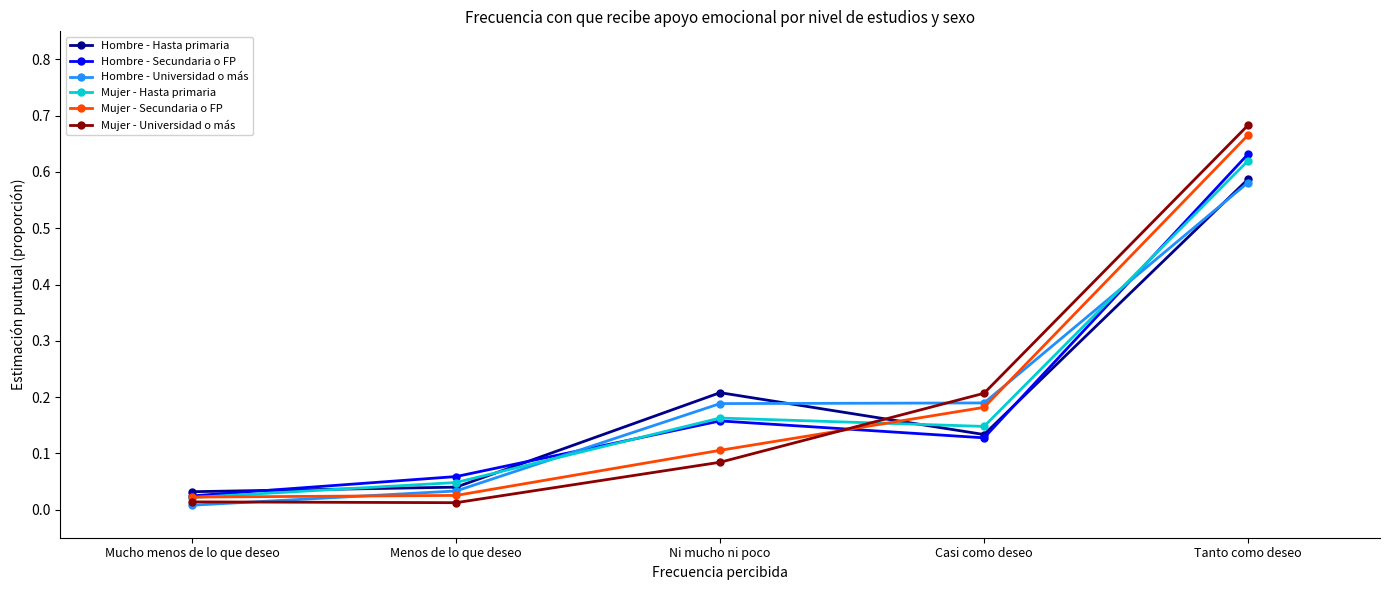

Is it true that Mujer - Secundaria o FP equals 0.2 at Casi como deseo?

True